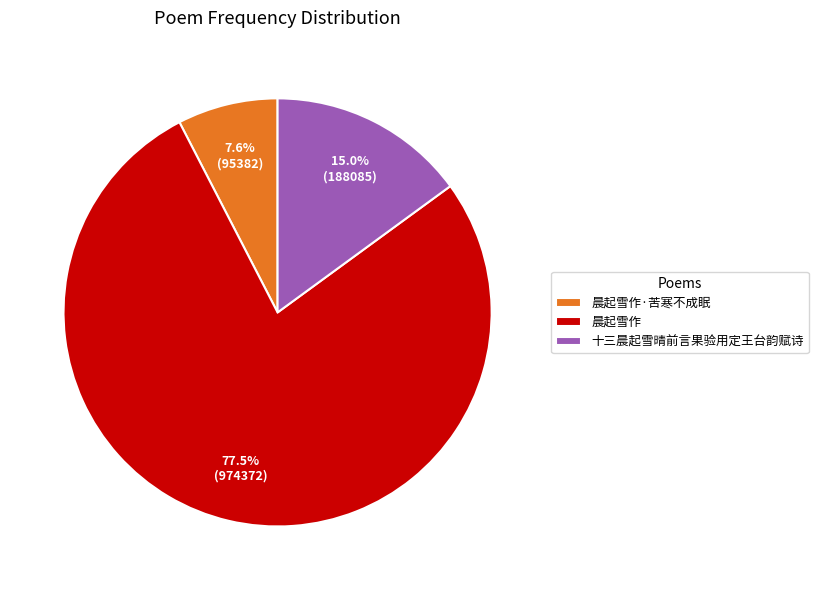

Which slice is the smallest?

晨起雪作·苦寒不成眠